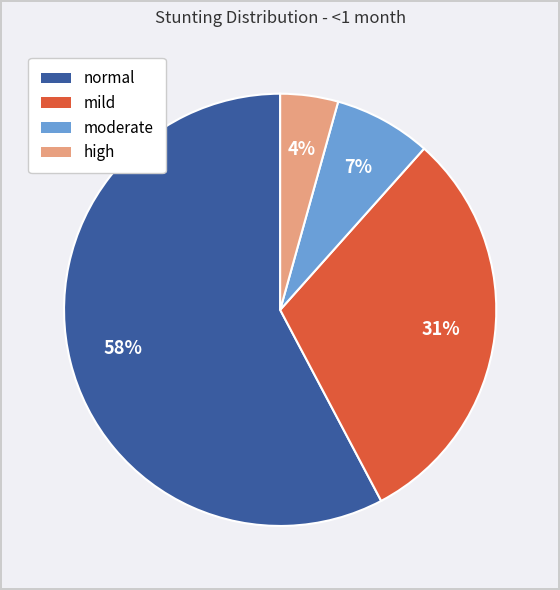

Is the sum of high and moderate greater than half?

No